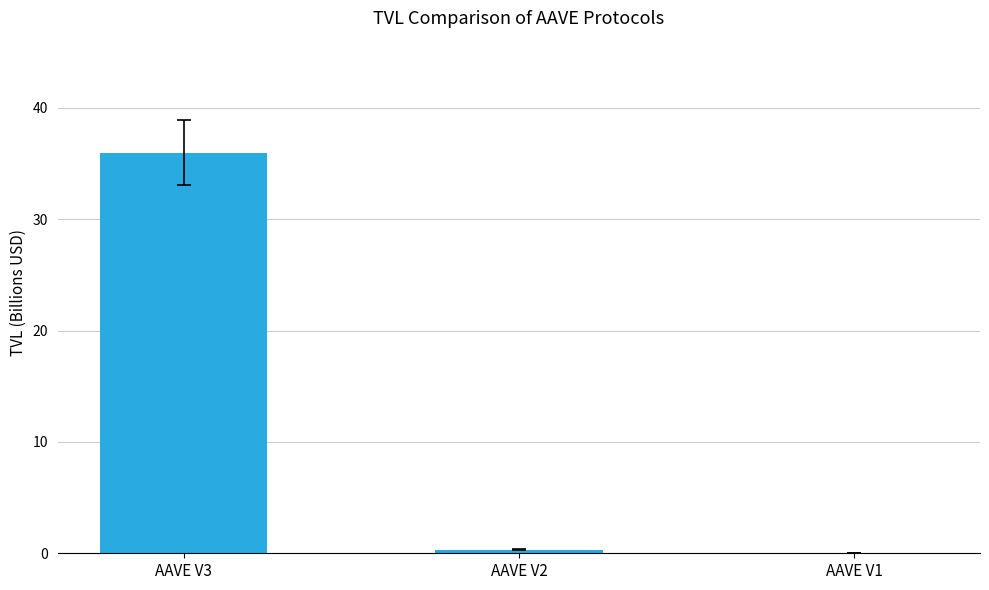

What is the sum of all values?

36.3